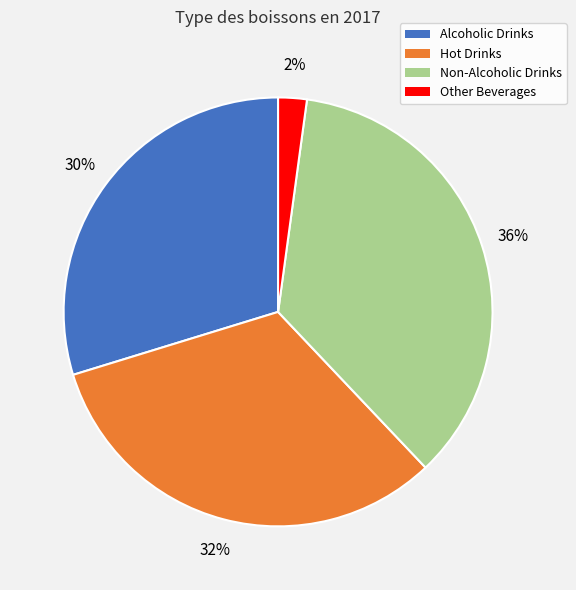

How many slices are in this pie chart?

4